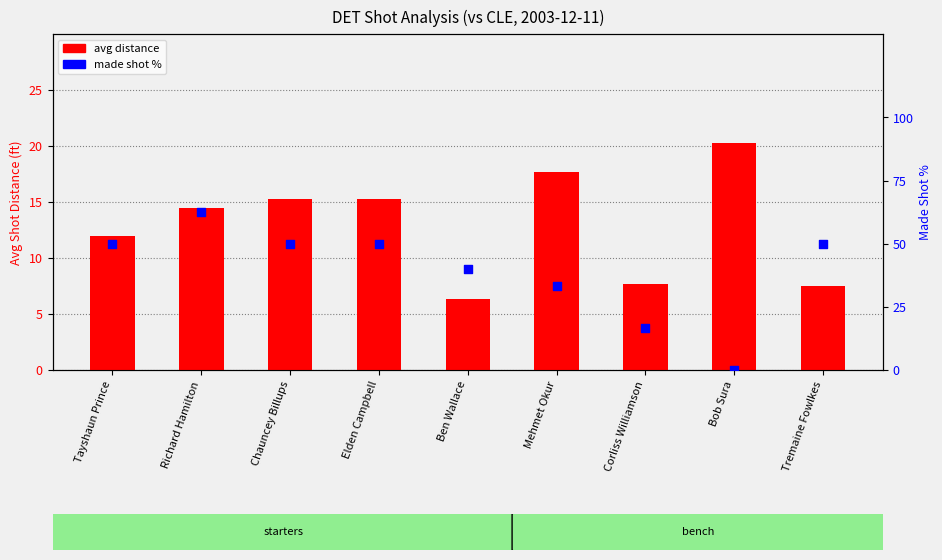

What are all the series names shown in the legend?

avg distance, made %